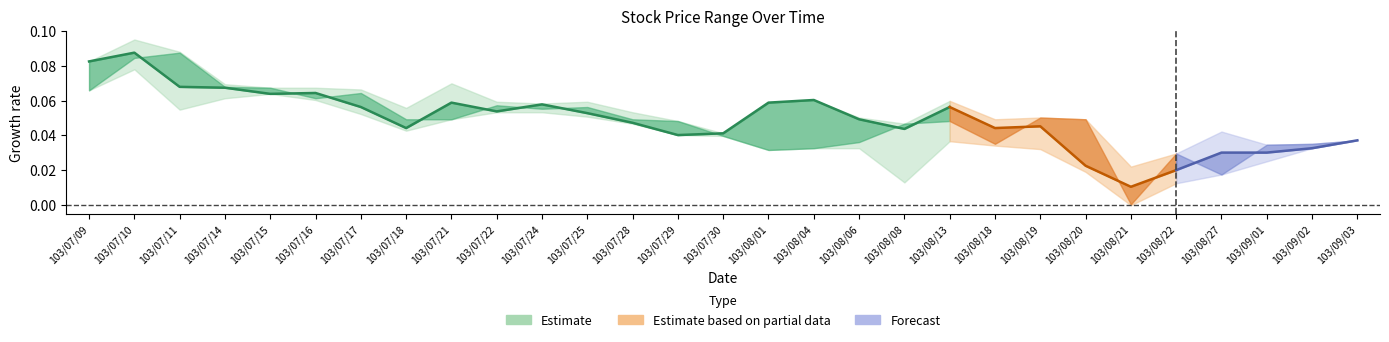

What is the label of the 8th point from the right?

103/08/19